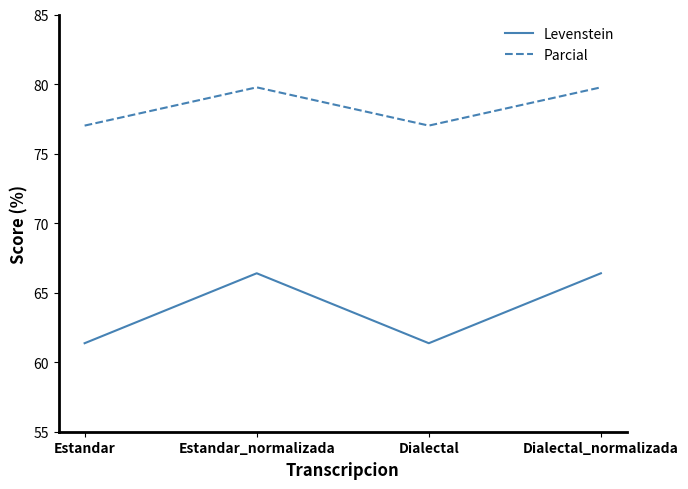

The Levenstein series shows 61.4 at Estandar. True or false?

True